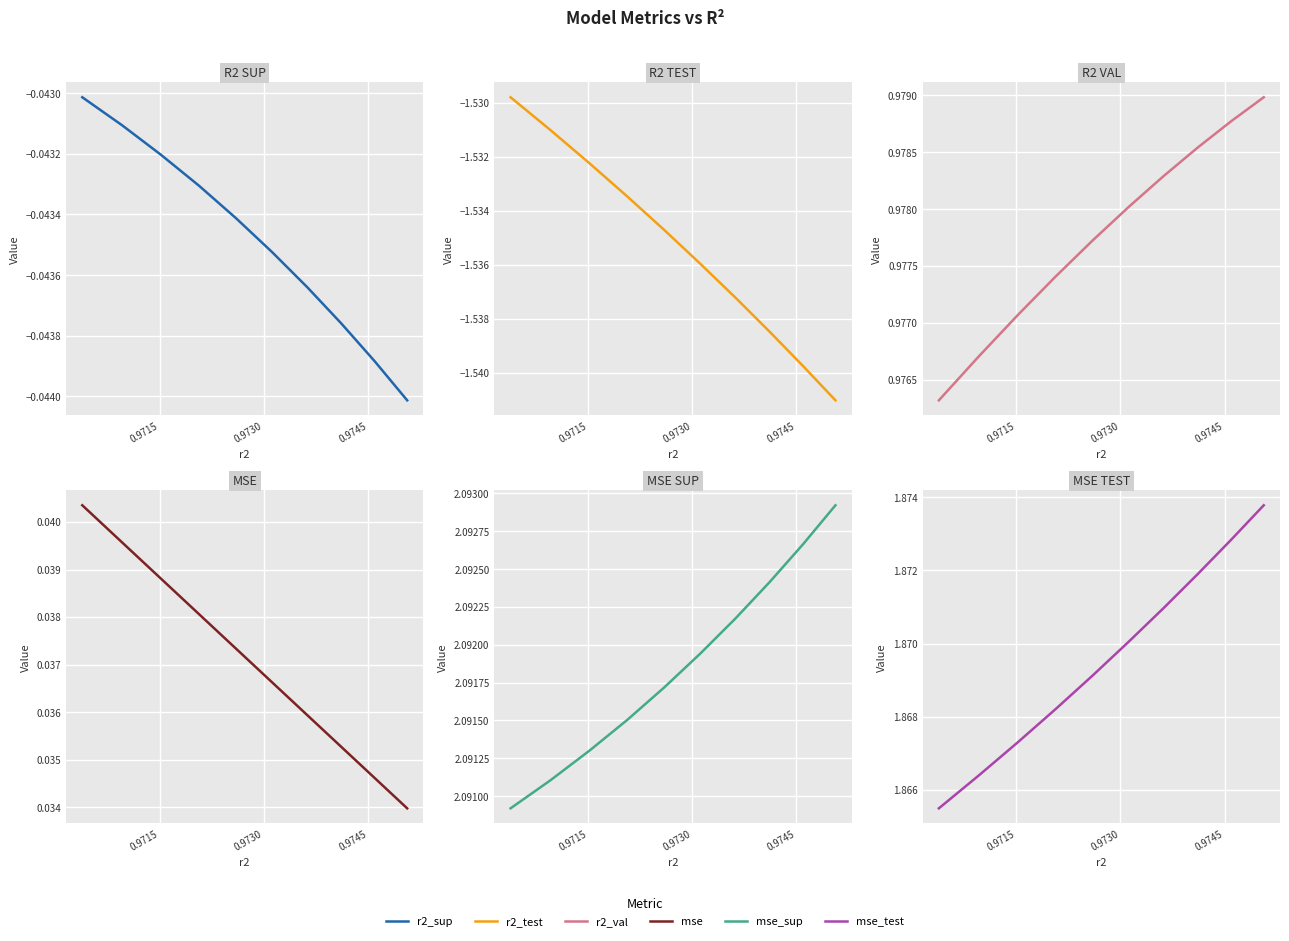

Which series has the largest total across all categories?

mse_sup